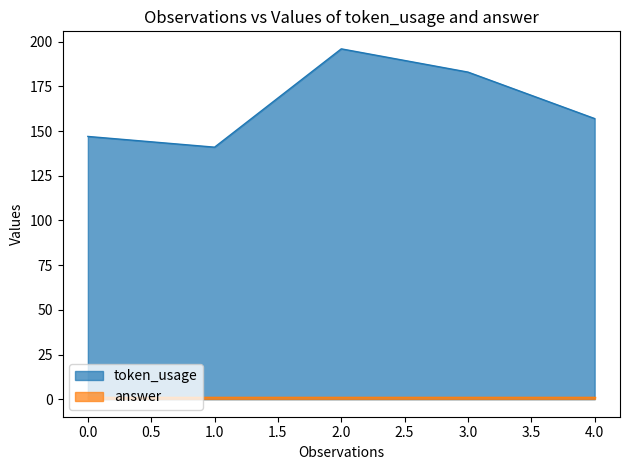

Where is the first local minimum?

1